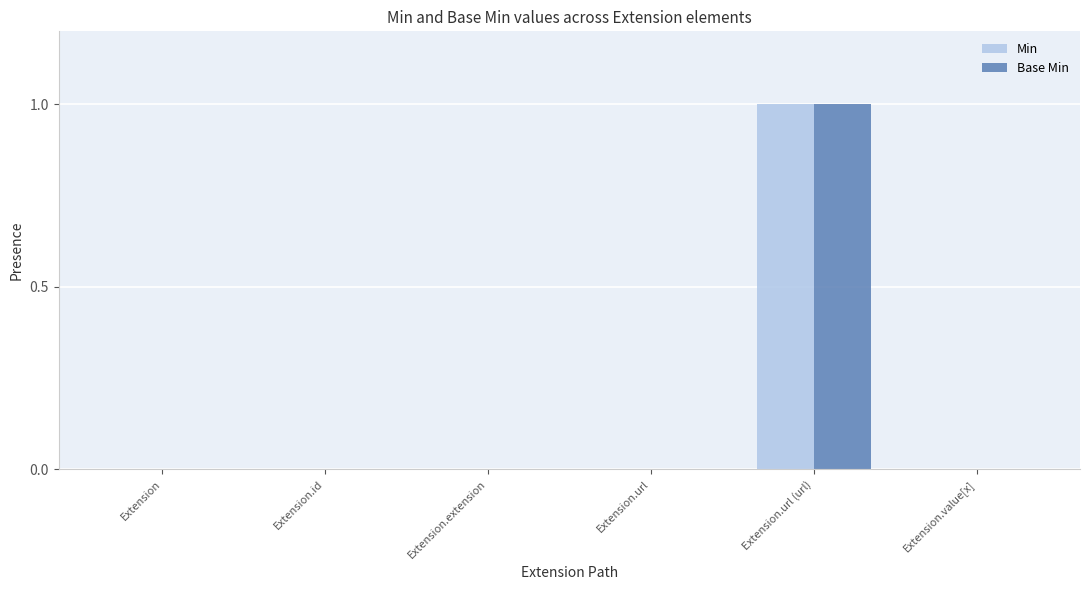

At which category is the sum across all series the highest?

Extension.url (url)